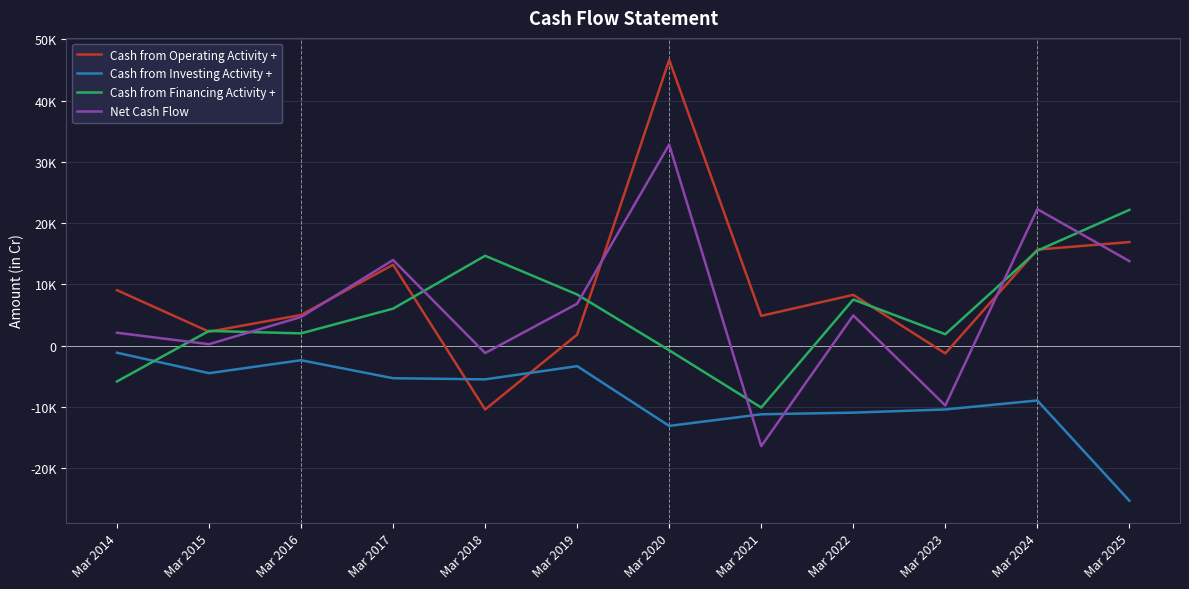

Does the chart display data point markers on the line(s)?

No